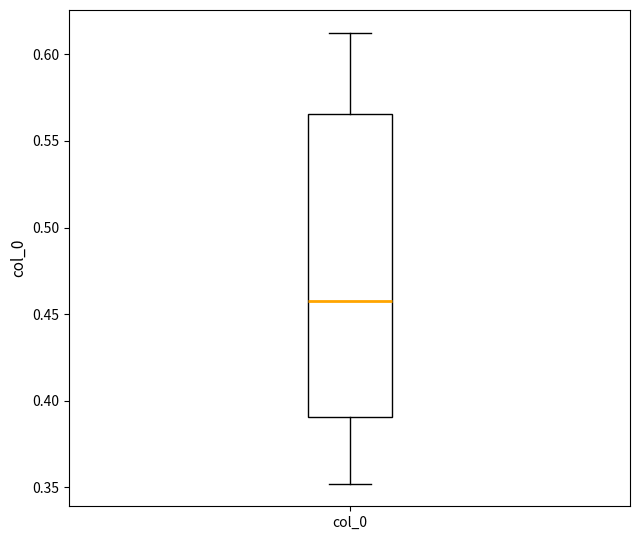

Where is the lower edge of the box for col_0 on the y-axis? The values are not printed on the chart, so give them approximately, as read against the axis.

0.390